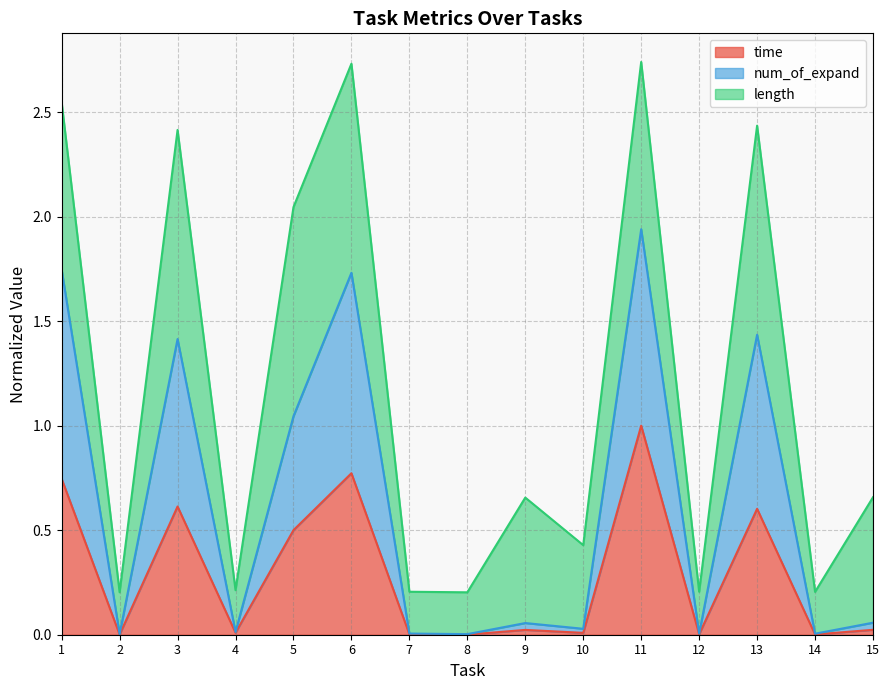

The value of time at 7 is 0.0. True or false?

True